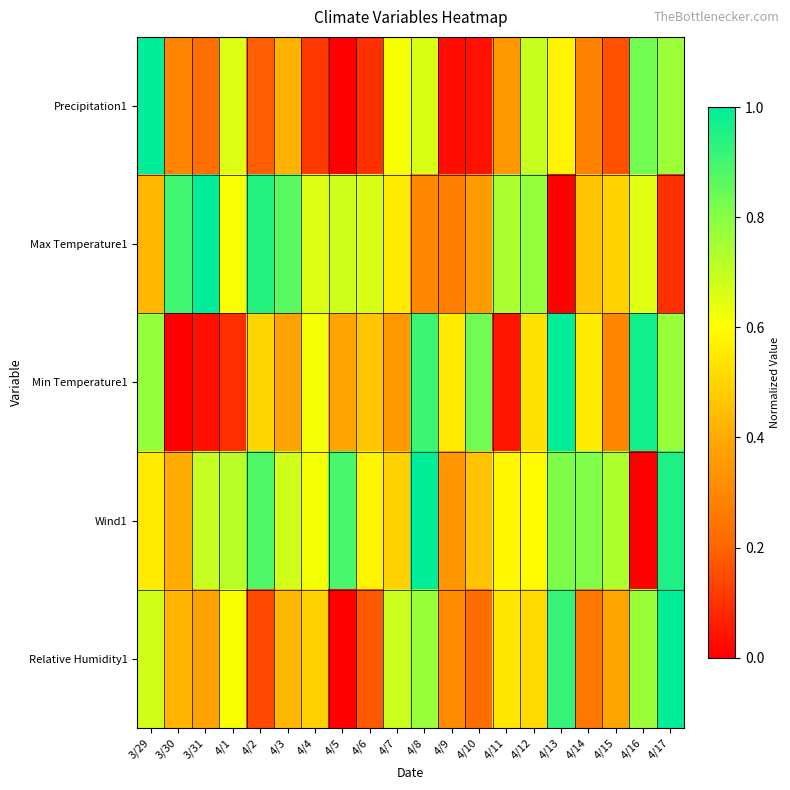

Reading left to right, transcribe all the data shown in this chart.

Precipitation1: 3/29=1.0	3/30=0.3	3/31=0.2	4/1=0.7	4/2=0.2	4/3=0.4	4/4=0.1	4/5=0.0	4/6=0.1	4/7=0.6	4/8=0.7	4/9=0.0	4/10=0.0	4/11=0.3	4/12=0.7	4/13=0.6	4/14=0.3	4/15=0.2	4/16=0.8	4/17=0.8
Max Temperature1: 3/29=0.4	3/30=0.9	3/31=1.0	4/1=0.6	4/2=0.9	4/3=0.9	4/4=0.7	4/5=0.7	4/6=0.7	4/7=0.6	4/8=0.3	4/9=0.3	4/10=0.4	4/11=0.7	4/12=0.8	4/13=0.0	4/14=0.5	4/15=0.5	4/16=0.7	4/17=0.1
Min Temperature1: 3/29=0.8	3/30=0.0	3/31=0.0	4/1=0.1	4/2=0.5	4/3=0.4	4/4=0.6	4/5=0.4	4/6=0.5	4/7=0.3	4/8=0.9	4/9=0.6	4/10=0.8	4/11=0.0	4/12=0.5	4/13=1.0	4/14=0.6	4/15=0.3	4/16=1.0	4/17=0.8
Wind1: 3/29=0.6	3/30=0.4	3/31=0.7	4/1=0.7	4/2=0.9	4/3=0.7	4/4=0.6	4/5=0.9	4/6=0.6	4/7=0.5	4/8=1.0	4/9=0.3	4/10=0.5	4/11=0.6	4/12=0.6	4/13=0.8	4/14=0.8	4/15=0.7	4/16=0.0	4/17=1.0
Relative Humidity1: 3/29=0.7	3/30=0.4	3/31=0.4	4/1=0.6	4/2=0.1	4/3=0.4	4/4=0.5	4/5=0.0	4/6=0.2	4/7=0.7	4/8=0.8	4/9=0.3	4/10=0.2	4/11=0.5	4/12=0.5	4/13=0.9	4/14=0.2	4/15=0.4	4/16=0.8	4/17=1.0